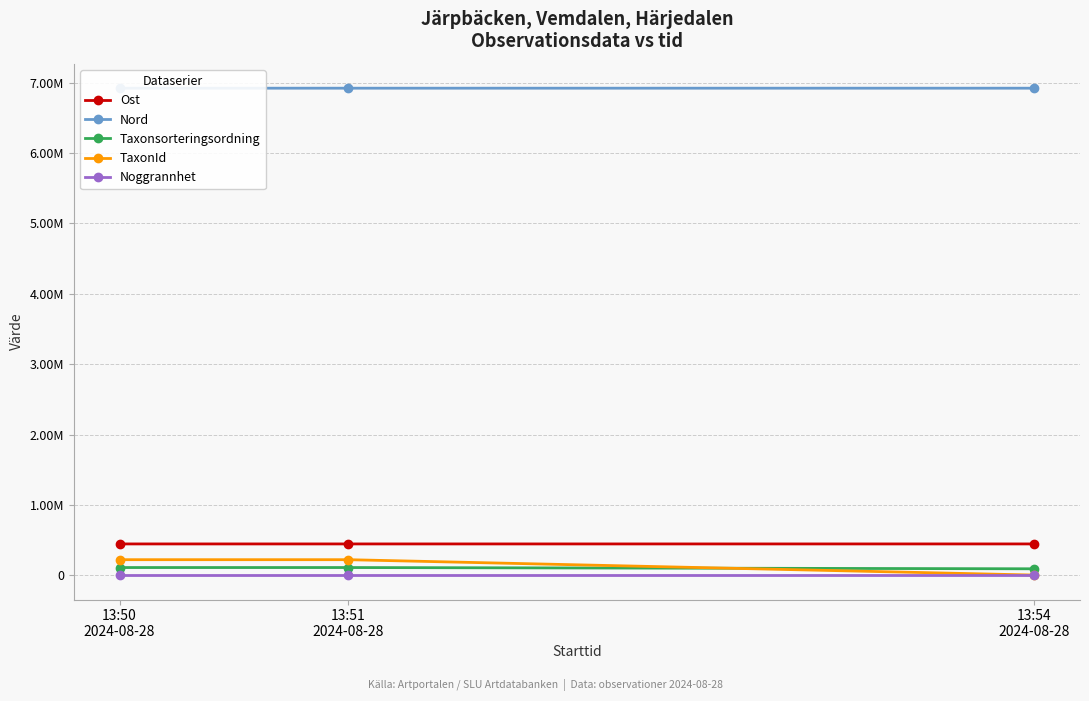

What is the difference between the highest and lowest values at 13:51
2024-08-28?

6923777